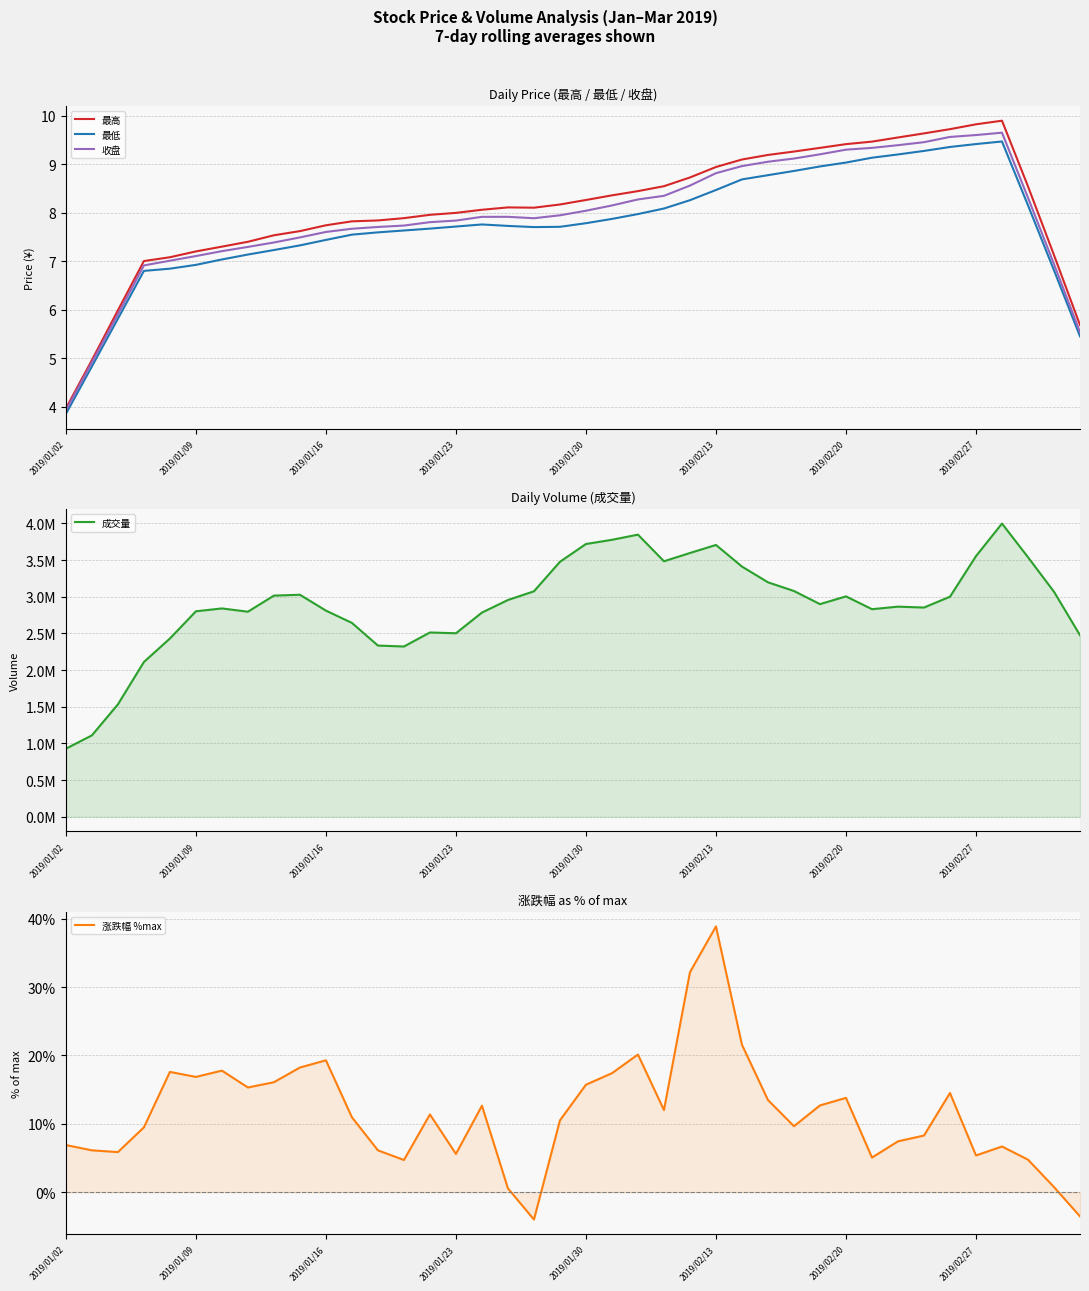

What is the minimum value shown in the chart?

-4.0